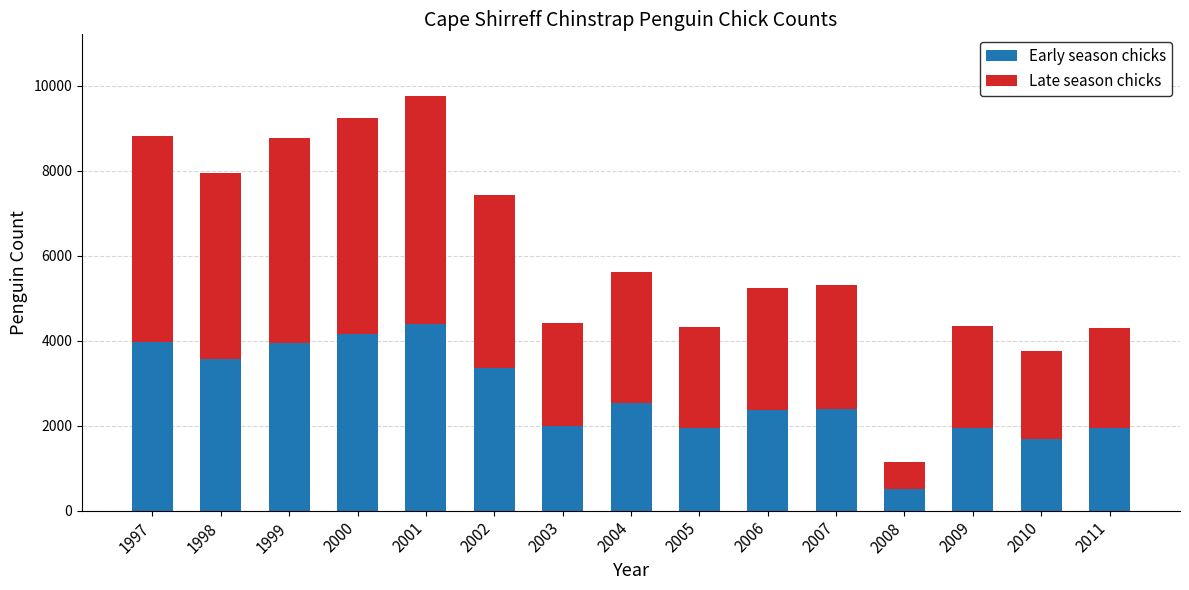

What are all the series names shown in the legend?

Early season chicks, Late season chicks